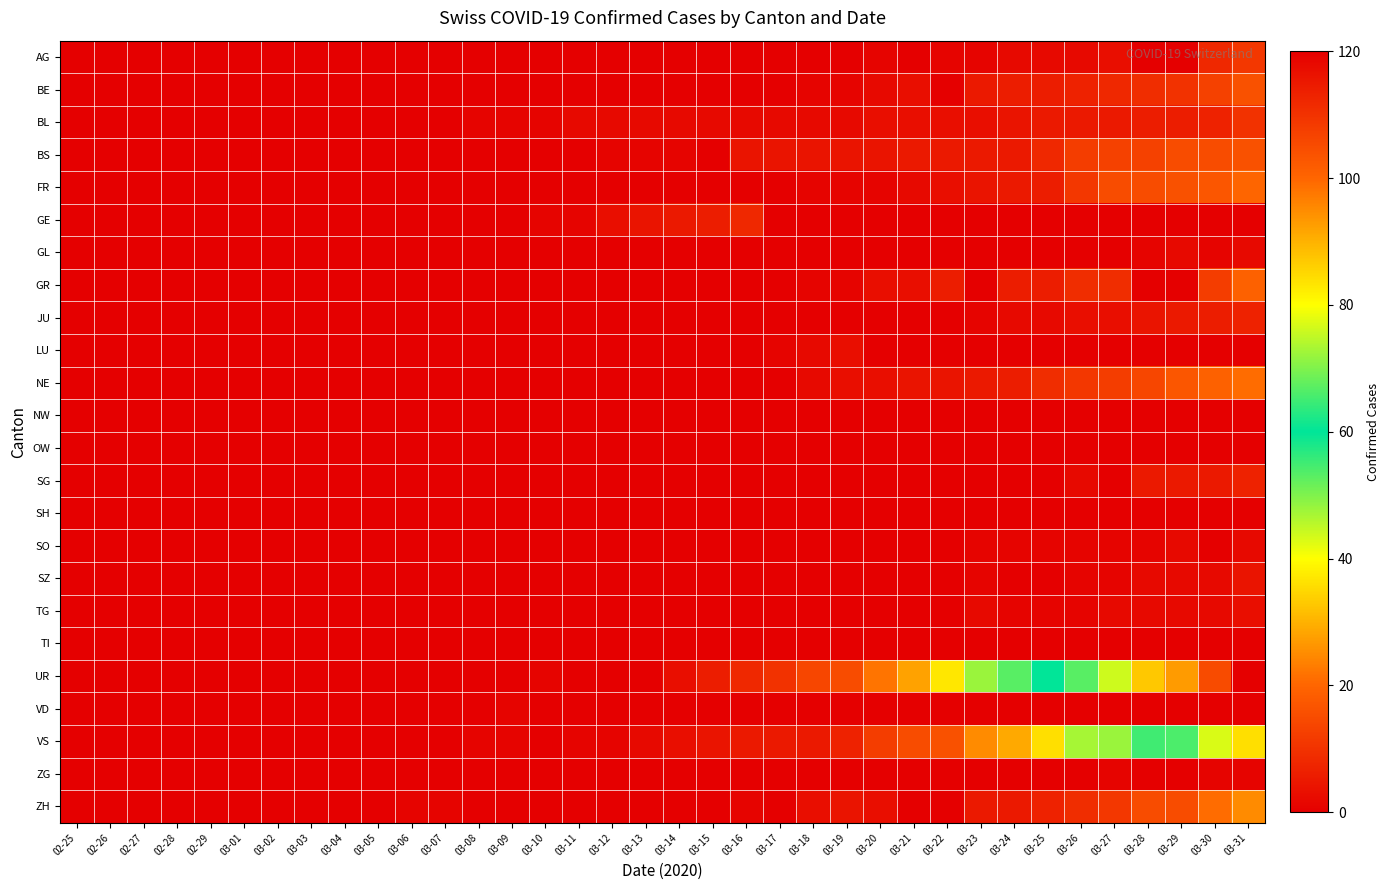

List the series in order of their peak value, highest first.

UR, VS, ZH, NE, FR, GR, BE, BS, AG, BL, GE, JU, SG, SZ, LU, TG, GL, SO, VD, ZG, NW, OW, SH, TI